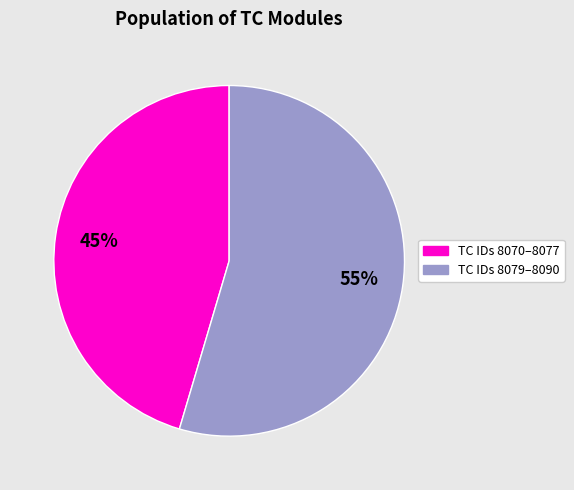

To the nearest percent, what is the average slice percentage?

50%